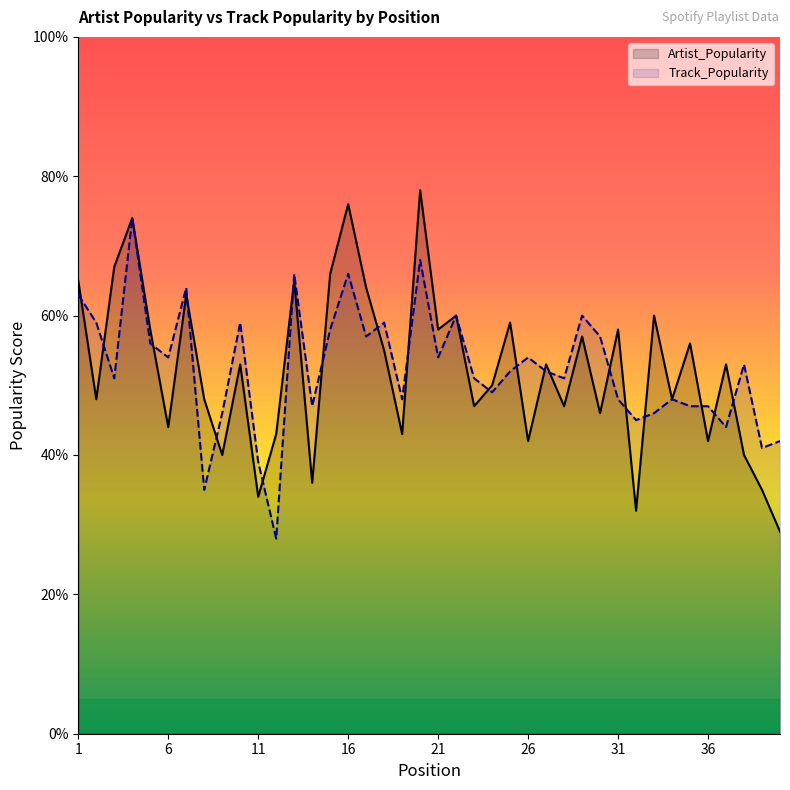

Where does the Track_Popularity series first go above 52?

1